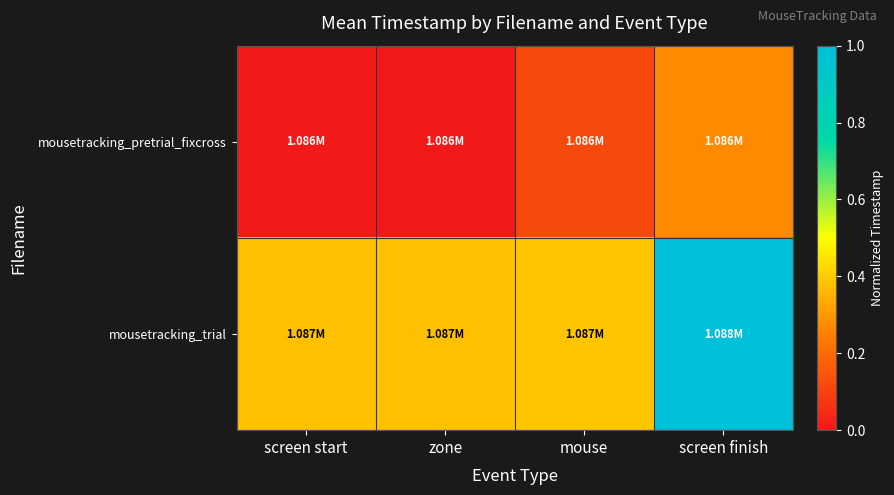

What is the difference between the highest and lowest values at zone?

0.4